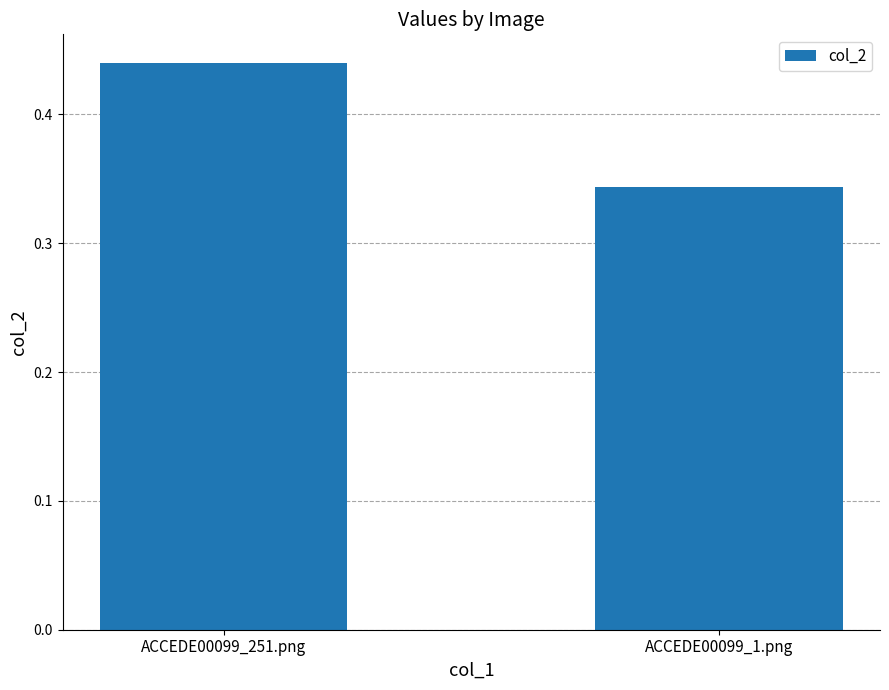

What is the label of the 2nd bar from the right?

ACCEDE00099_251.png